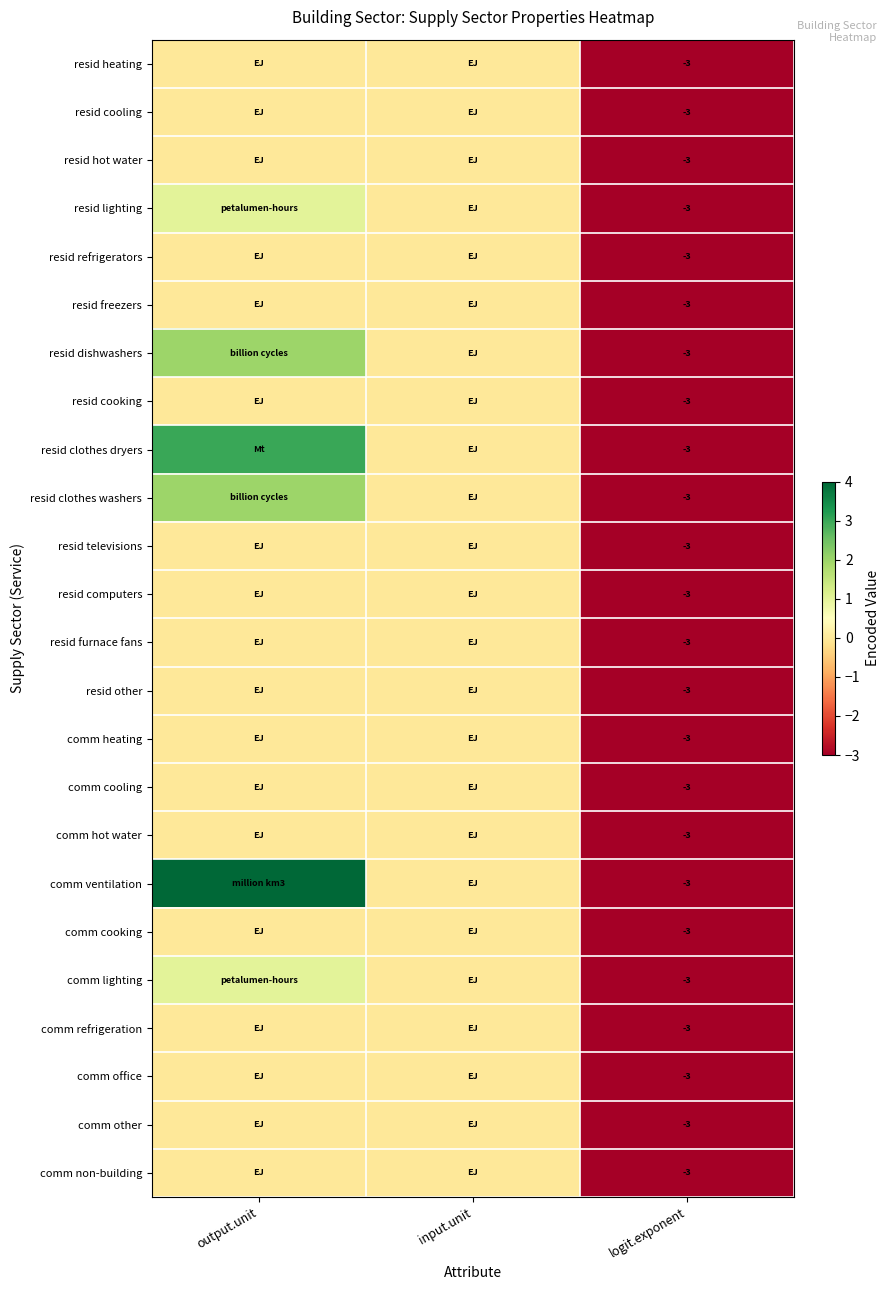

Is it true that resid dishwashers equals -5 at logit.exponent?

False